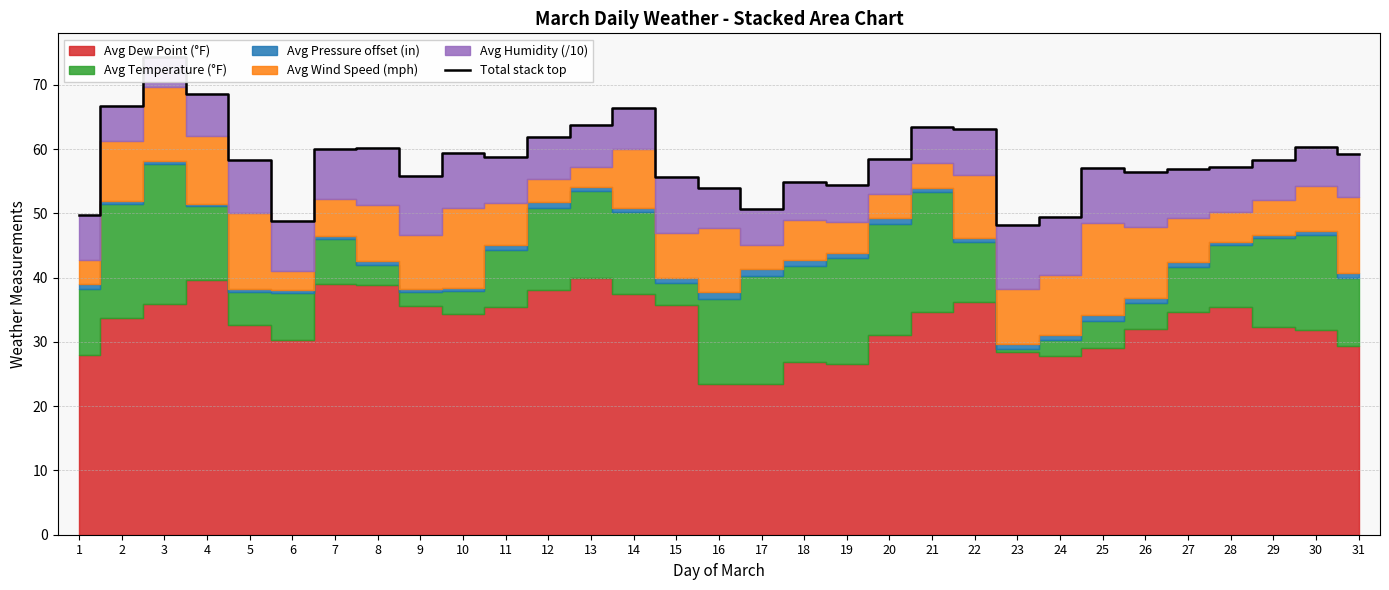

How many lines are shown in the chart?

1